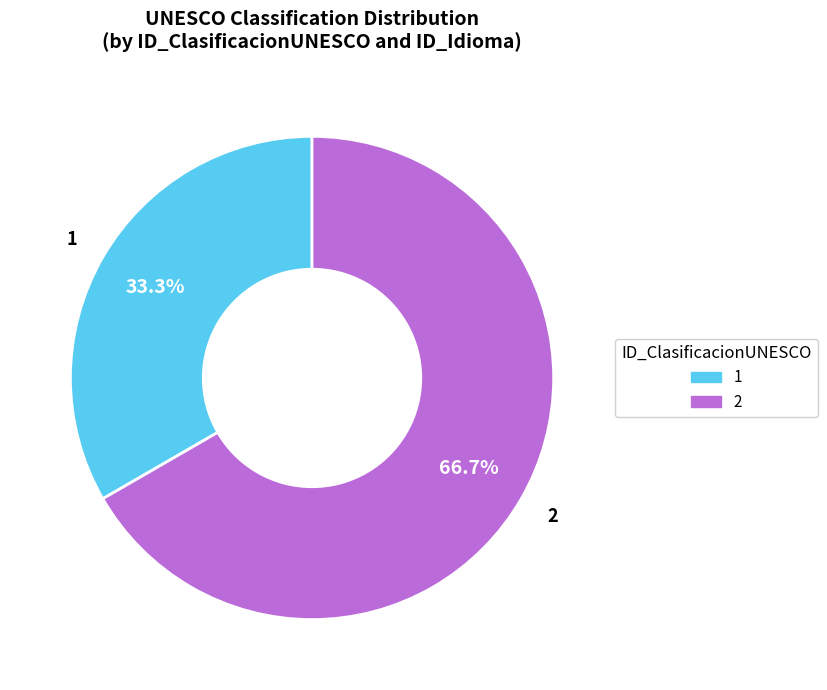

Approximately how many times larger is the value at 1 compared to 2?

0.5